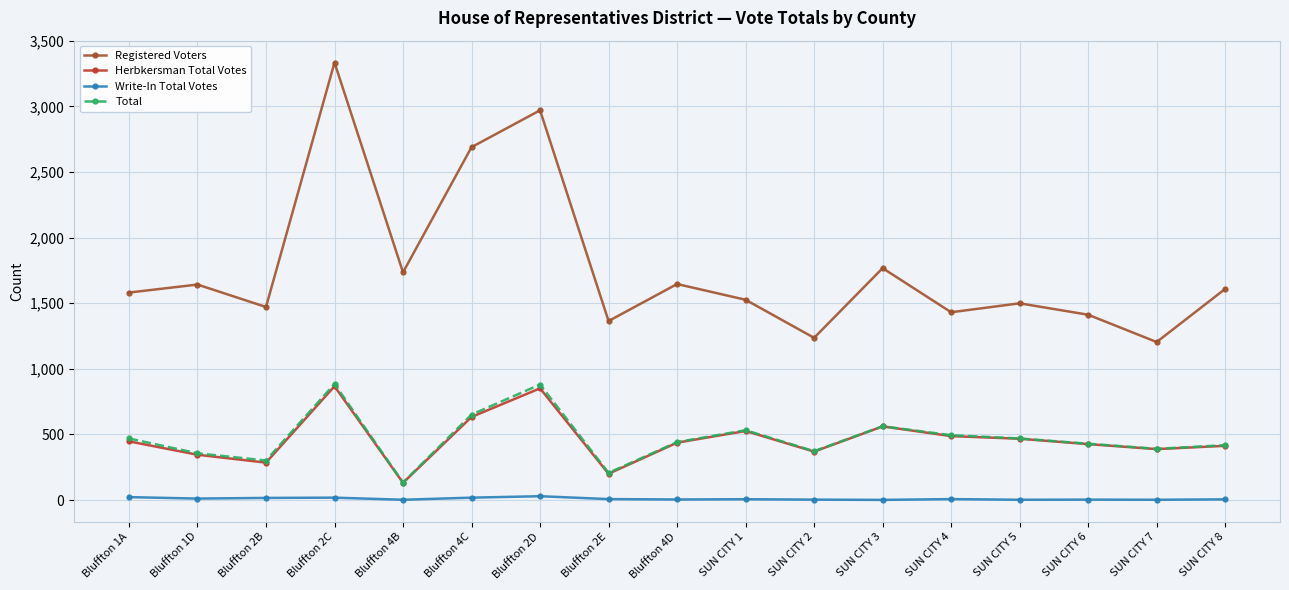

What is the approximate value of Write-In Total Votes at Bluffton 1A, to the nearest 10?

20